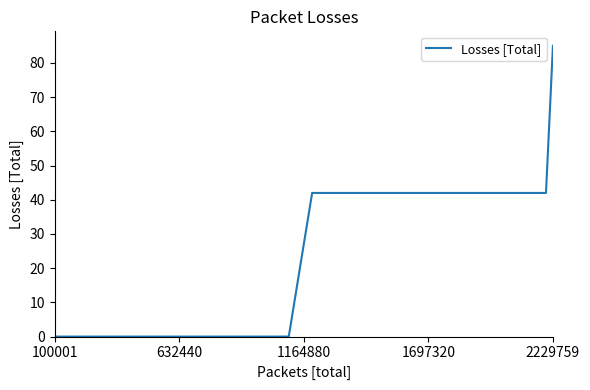

What is the difference between the maximum and minimum values?

85